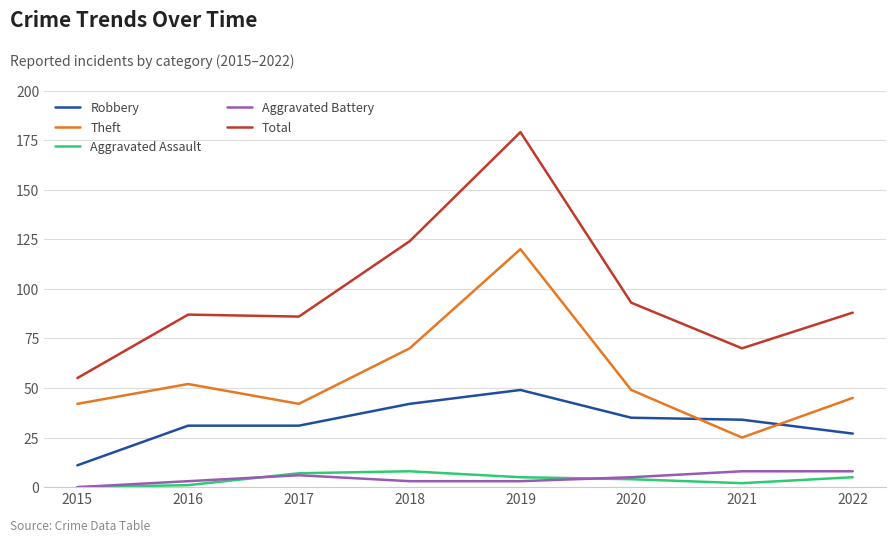

Read the Total value at 2018, to the nearest 10.

120